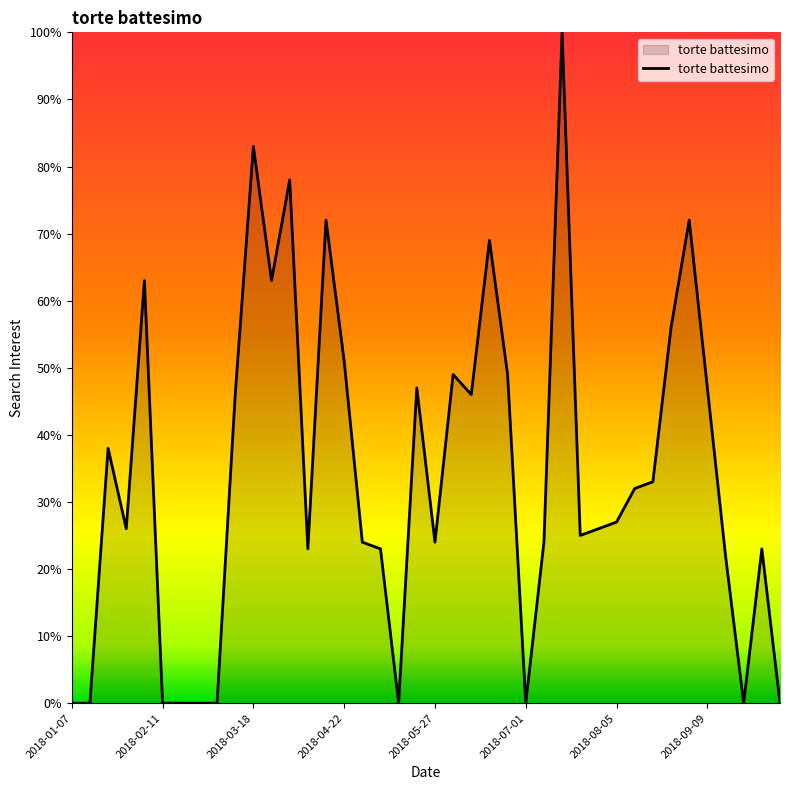

What is the difference between the maximum and minimum values?

100